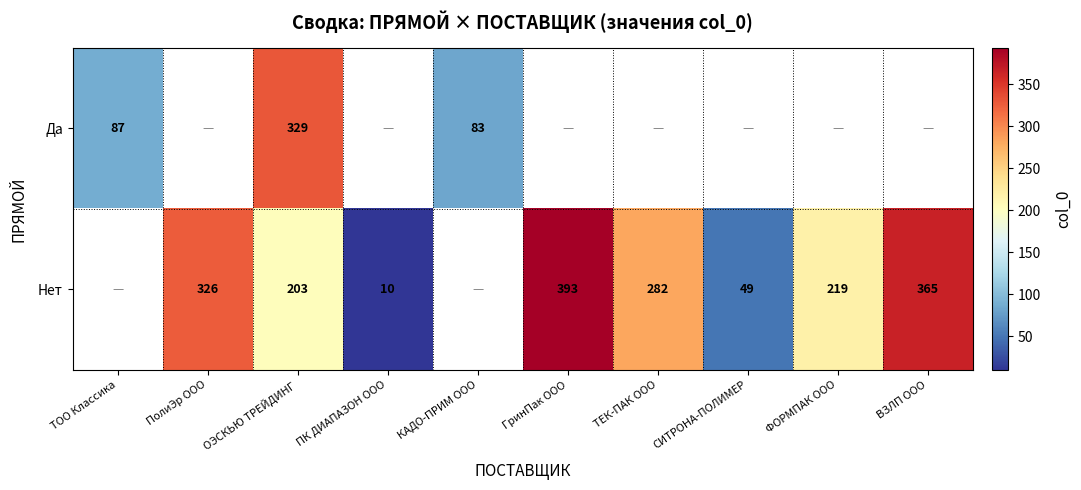

How many data points does each series have?

10